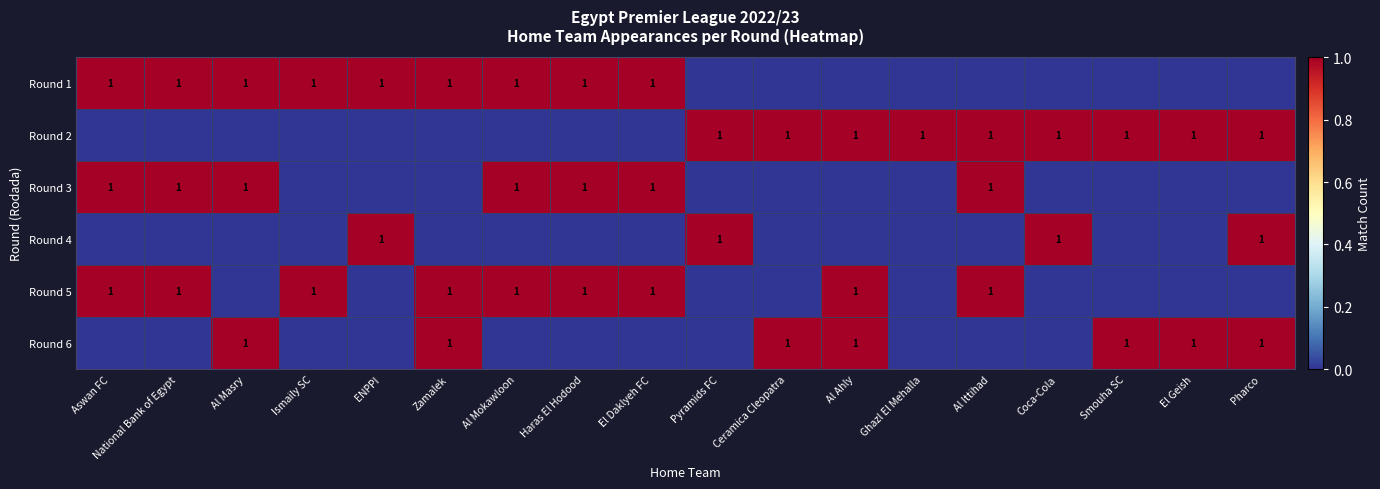

The value of Round 1 at ENPPI is 2. True or false?

False